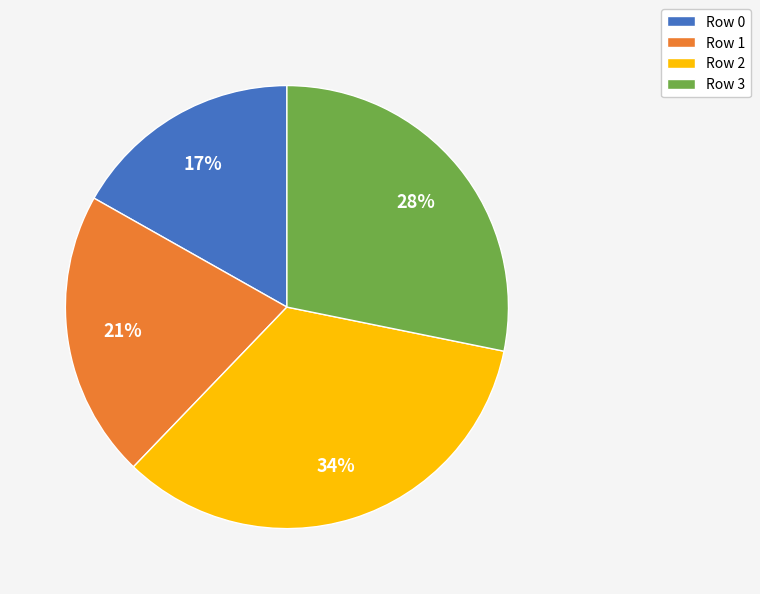

Which category has the biggest portion of the pie?

Row 2